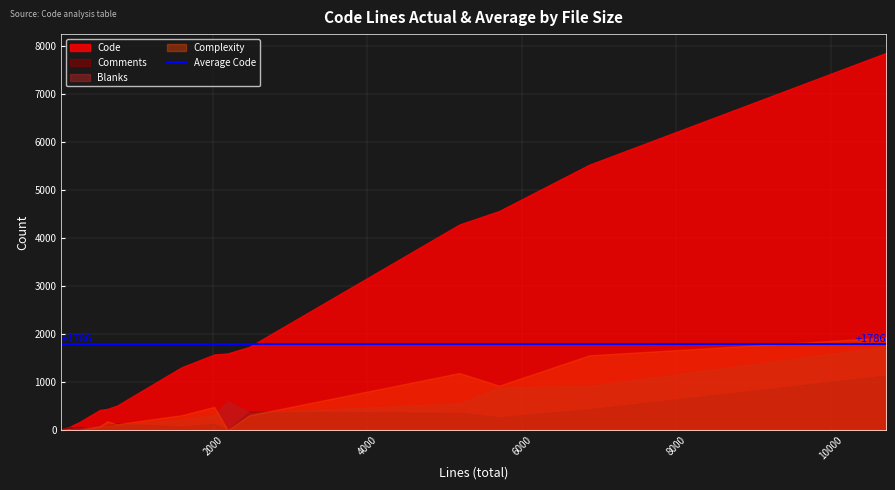

How many intersections are there between Comments and Complexity?

6